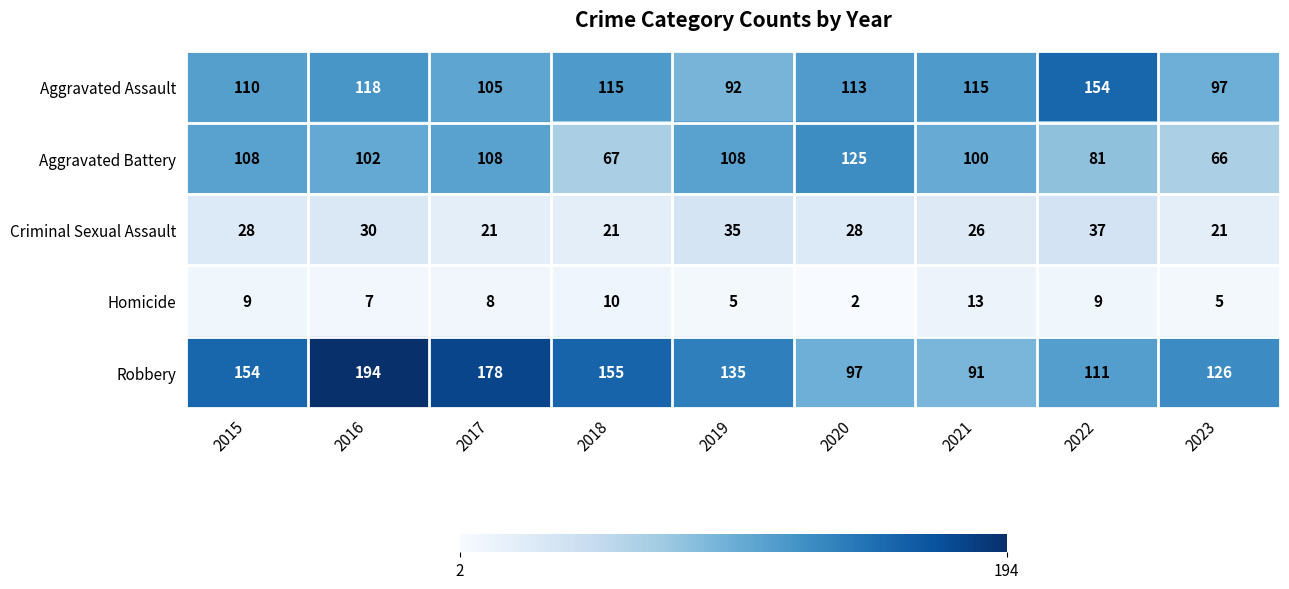

The Aggravated Assault series shows 154 at 2022. True or false?

True